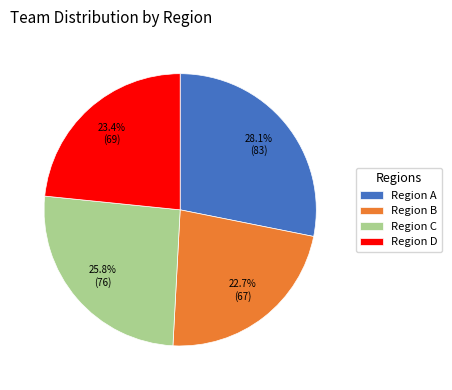

What is the largest slice in the pie chart?

Region A